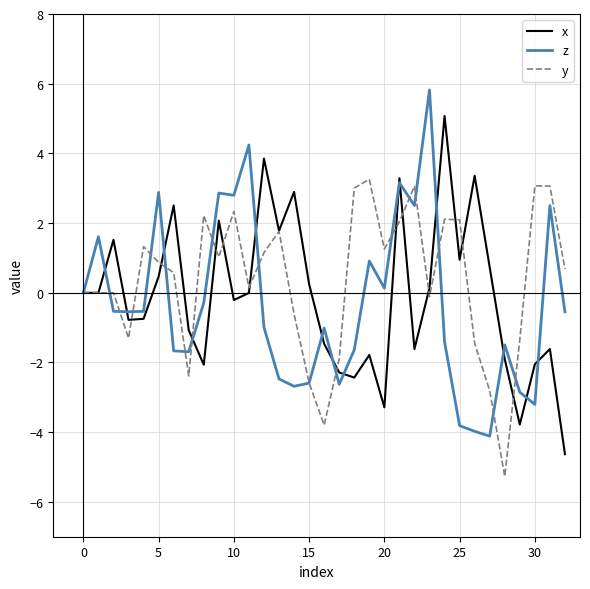

What is the sum of all x values?

-2.8